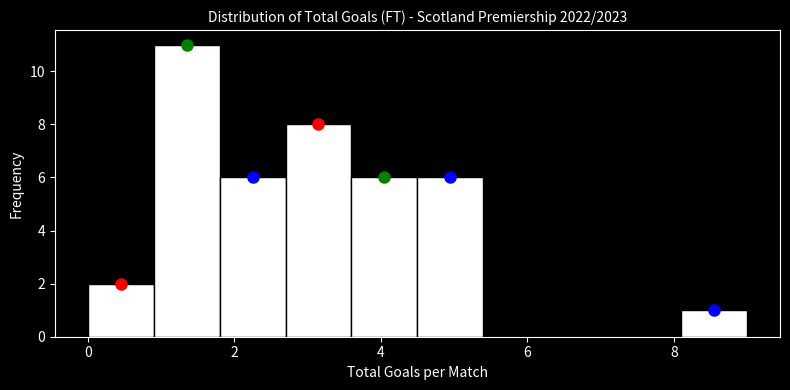

Reading left to right, list every bar in this chart as the range it spans on the x-axis followed by its height. Neither the bar edges nor the heights are printed on the chart, so give them approximately, as read against the axes.

0.0 to 0.9: 2
0.9 to 1.8: 11
1.8 to 2.7: 6
2.7 to 3.6: 8
3.6 to 4.5: 6
4.5 to 5.4: 6
5.4 to 6.3: 0
6.3 to 7.2: 0
7.2 to 8.1: 0
8.1 to 9.0: 1